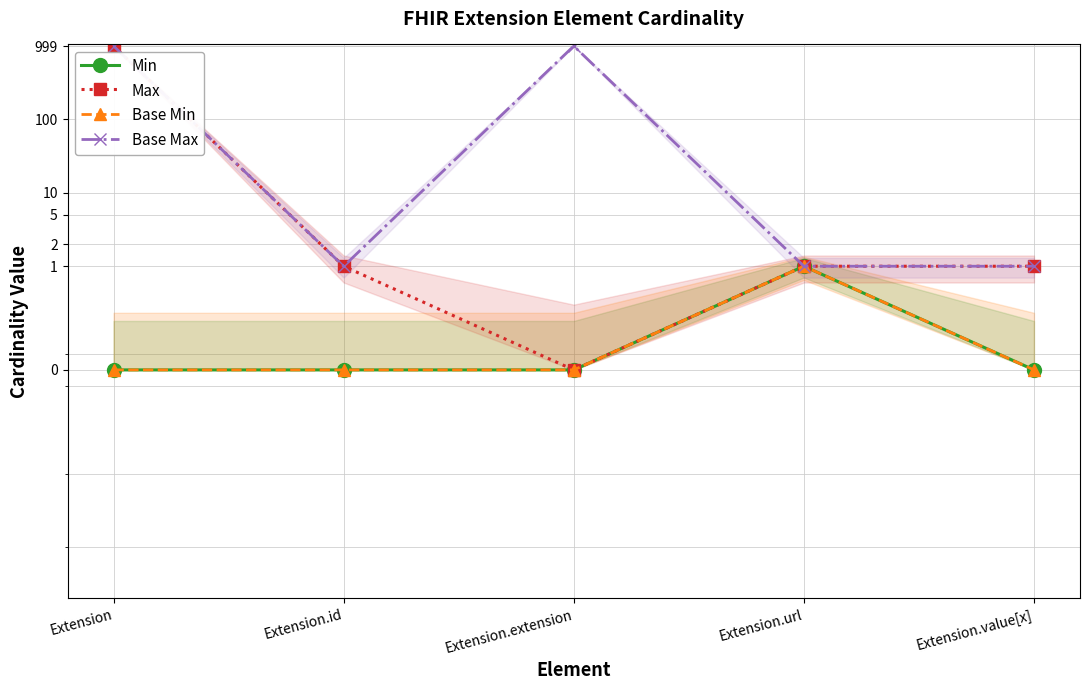

Between Extension and Extension.value[x], which is larger?

Extension